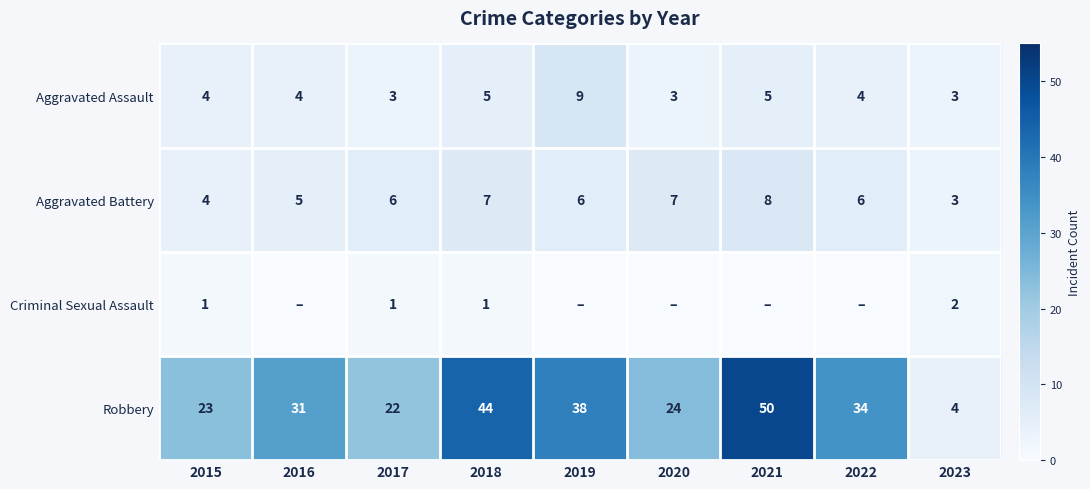

At which category does the chart reach its peak across all series?

2021